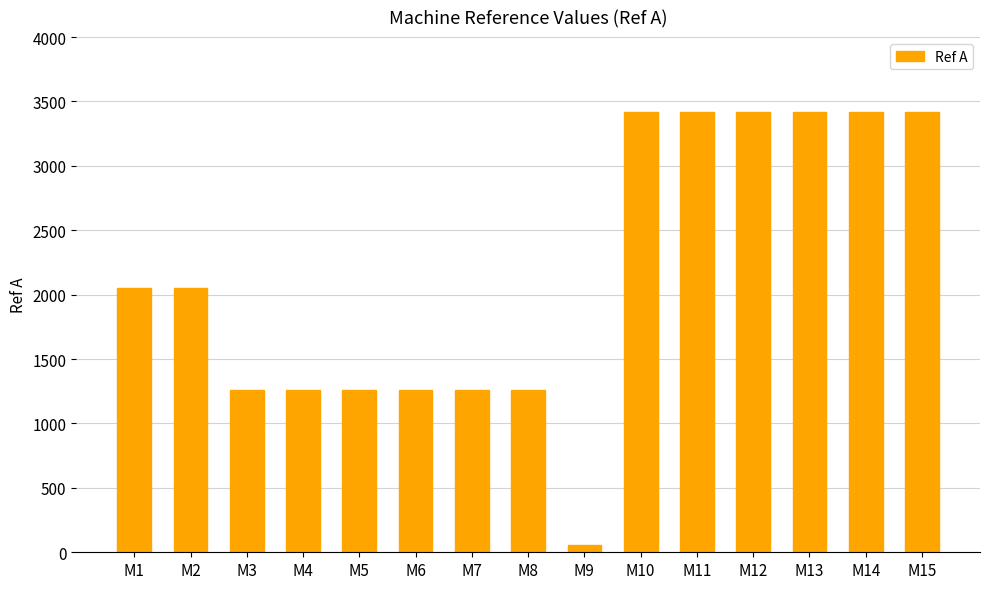

What is the value of the 5th bar from the left?

1260